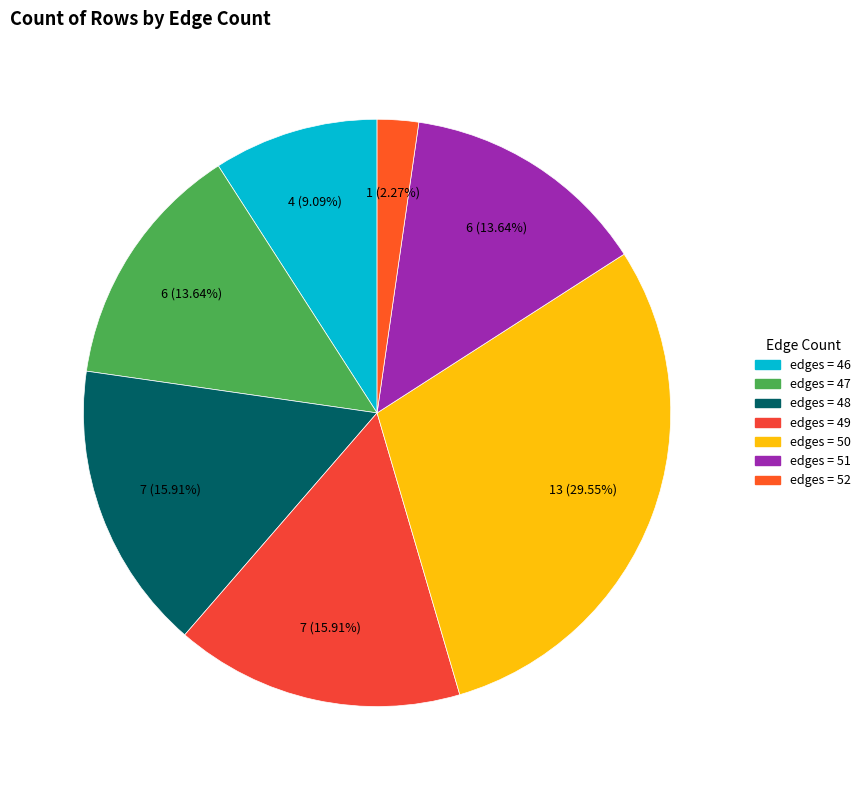

To the nearest percent, what is the average slice percentage?

14%